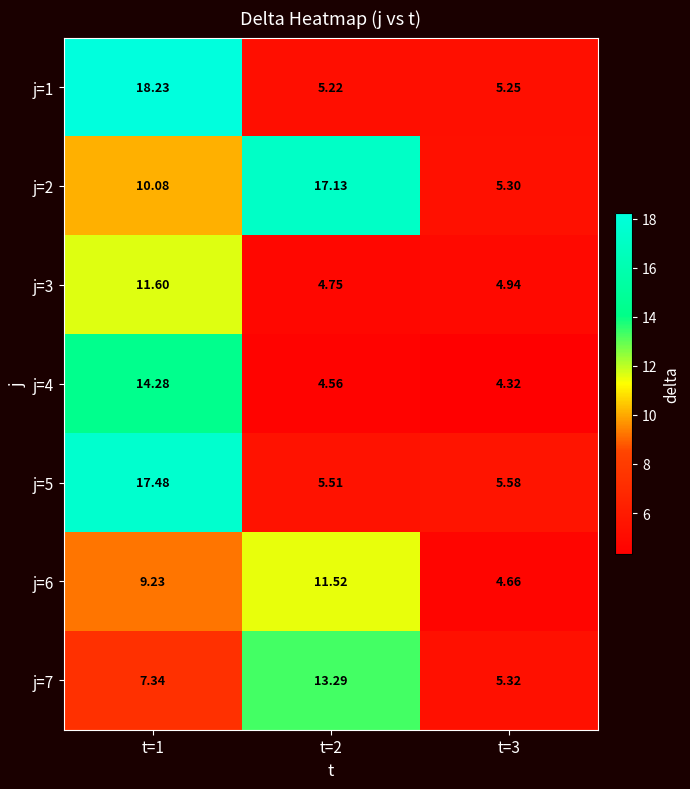

Which series has the widest spread of values?

j=1